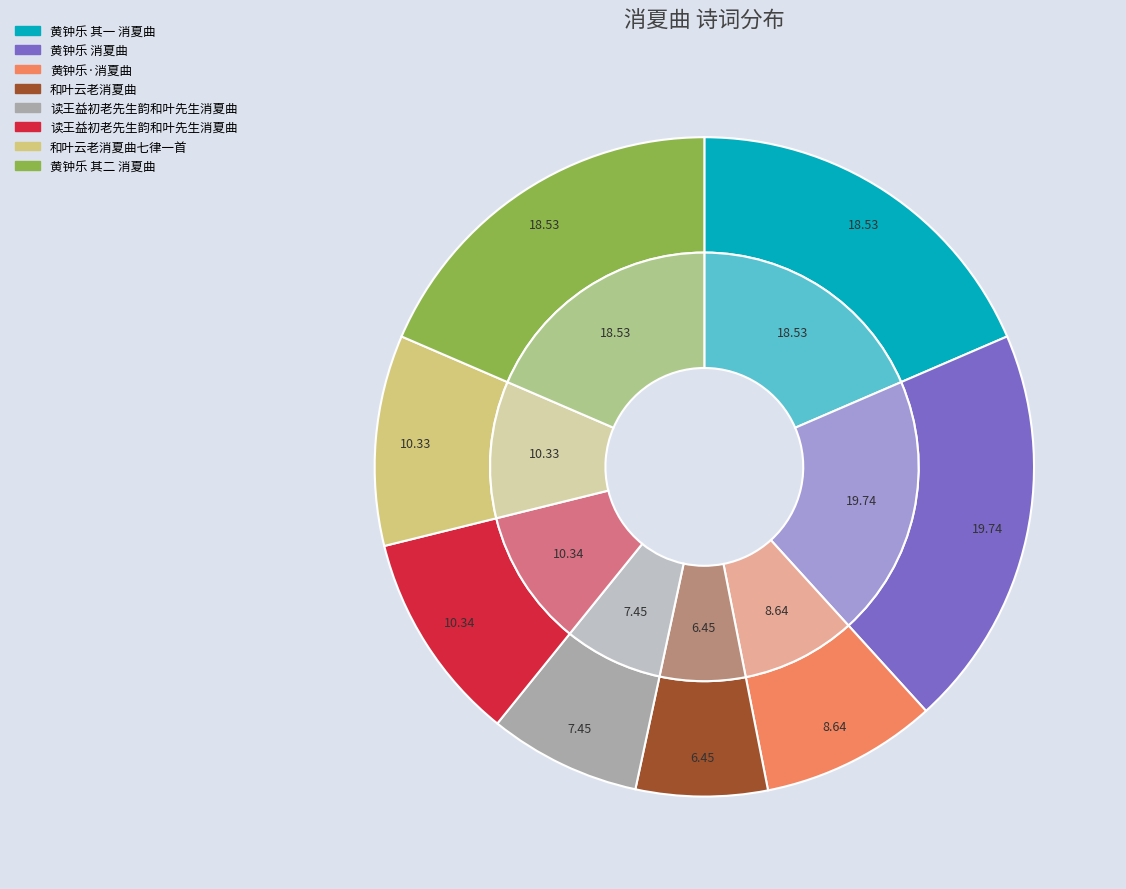

Rank the categories by value from lowest to highest.

和叶云老消夏曲, 读王益初老先生韵和叶先生消夏曲, 黄钟乐·消夏曲, 和叶云老消夏曲七律一首, 读王益初老先生韵和叶先生消夏曲, 黄钟乐 其一 消夏曲, 黄钟乐 其二 消夏曲, 黄钟乐 消夏曲